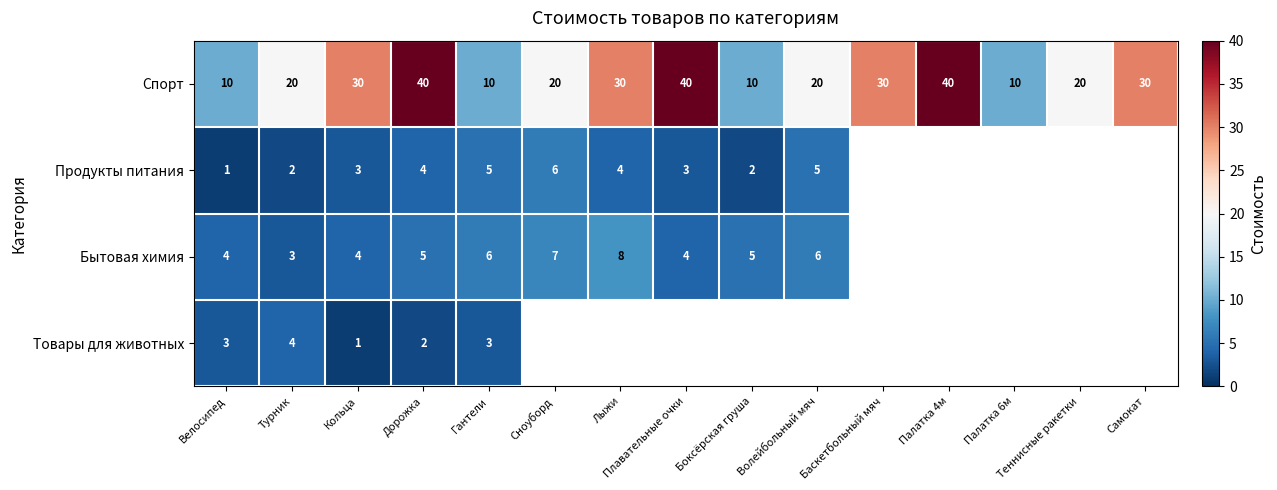

Is it true that Продукты питания equals 2.1 at Сноуборд?

False